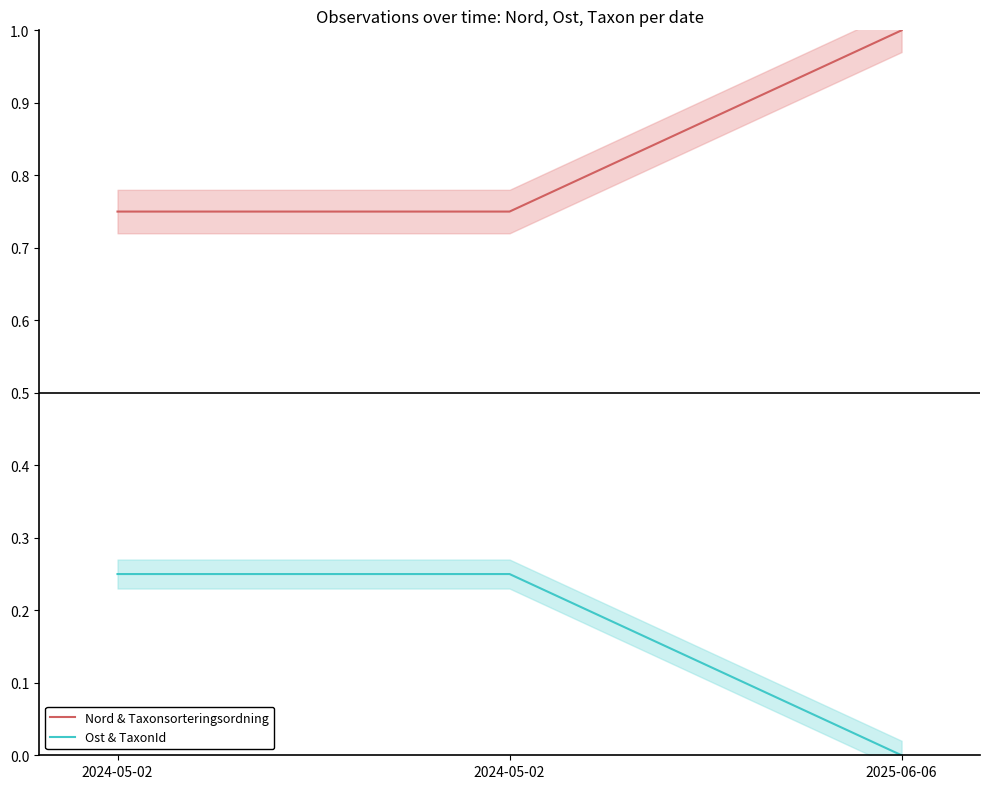

What are all the series names shown in the legend?

Nord & Taxonsorteringsordning, Ost & TaxonId